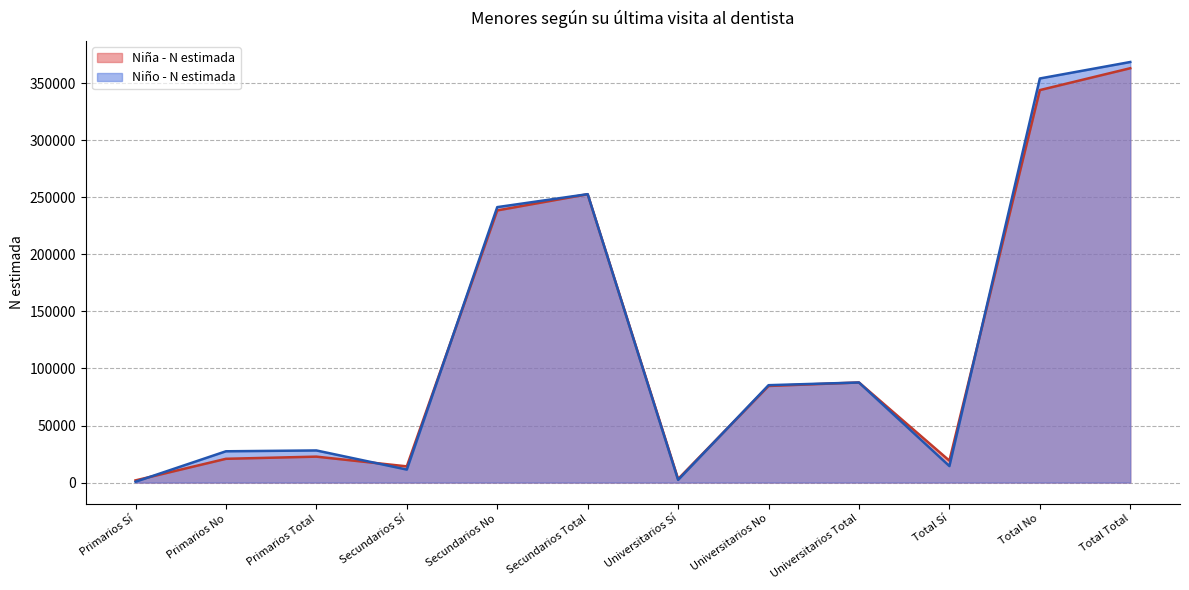

How many data points in Niña - N estimada are less than 84649?

6